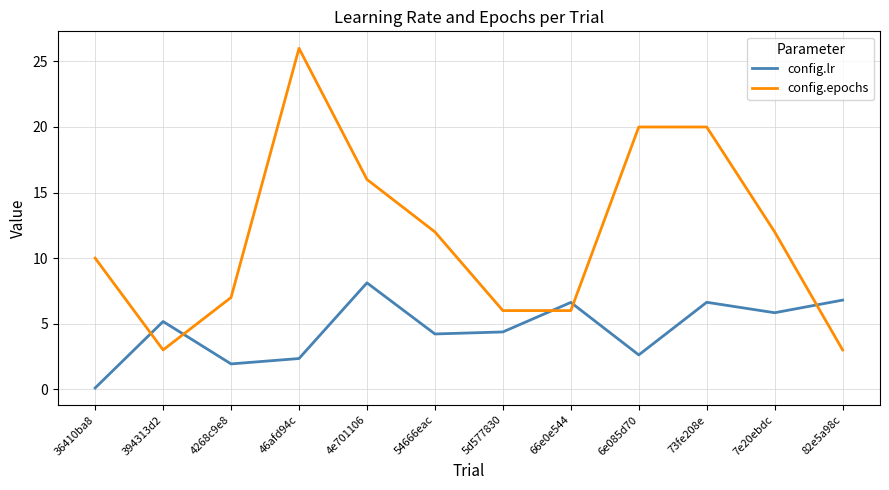

Reading left to right, what are all the values shown in this chart?

config.lr: 0.1	5.2	1.9	2.3	8.1	4.2	4.4	6.6	2.6	6.6	5.8	6.8
config.epochs: 10.0	3.0	7.0	26.0	16.0	12.0	6.0	6.0	20.0	20.0	12.0	3.0